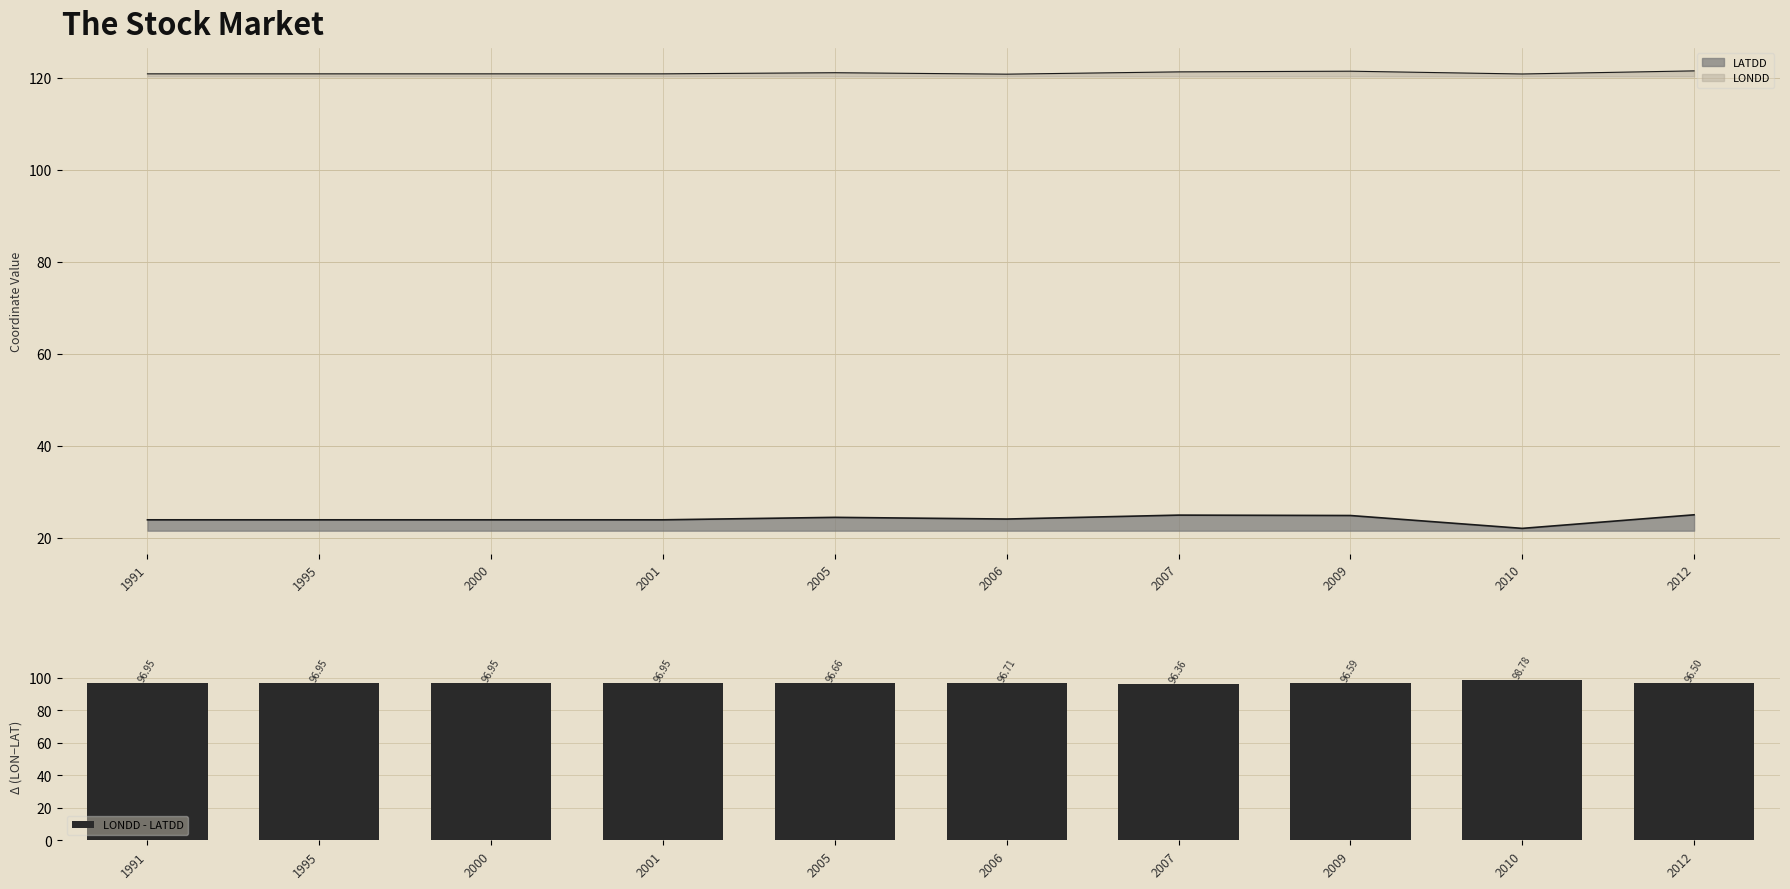

What is the sum of the values at 2009 and 1995?

193.5